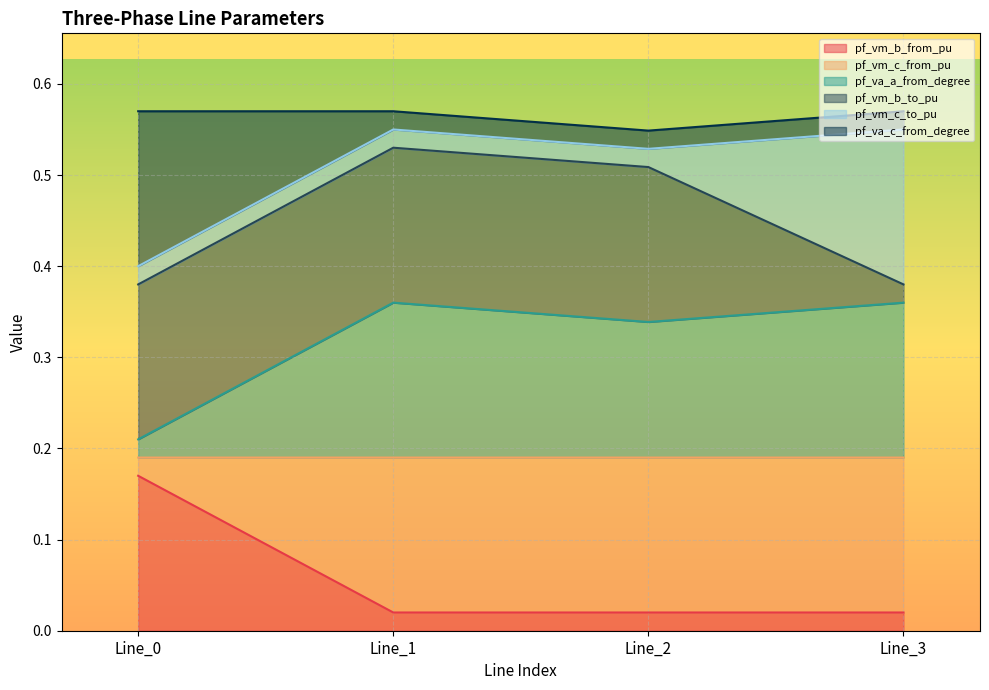

True or false: pf_va_c_from_degree has more than 2 points higher than both neighbors.

False